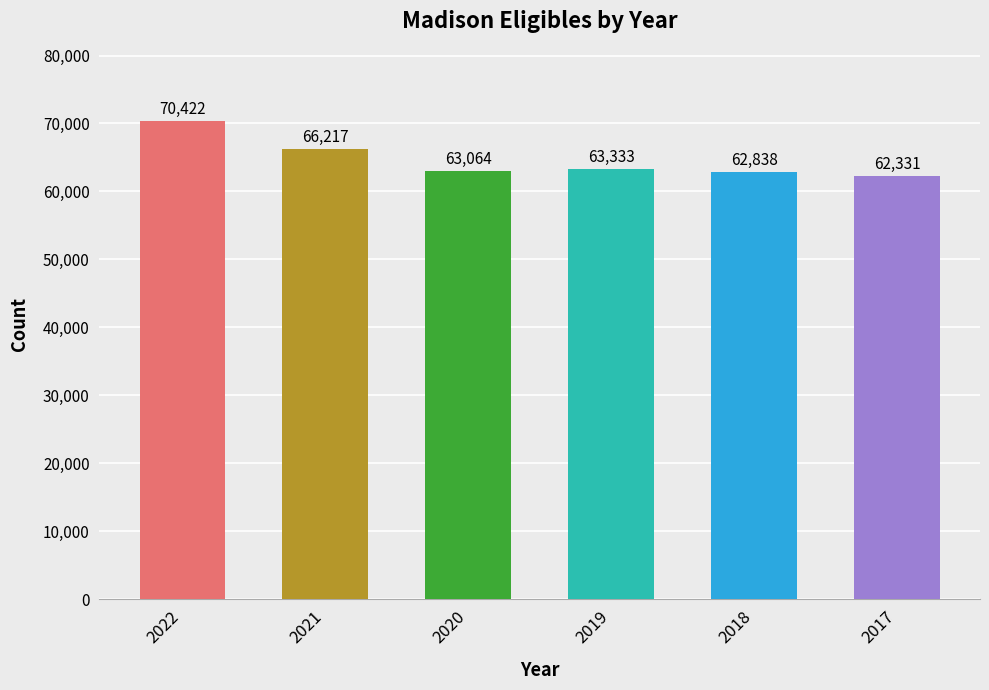

What is the value of the 5th bar from the left?

62838